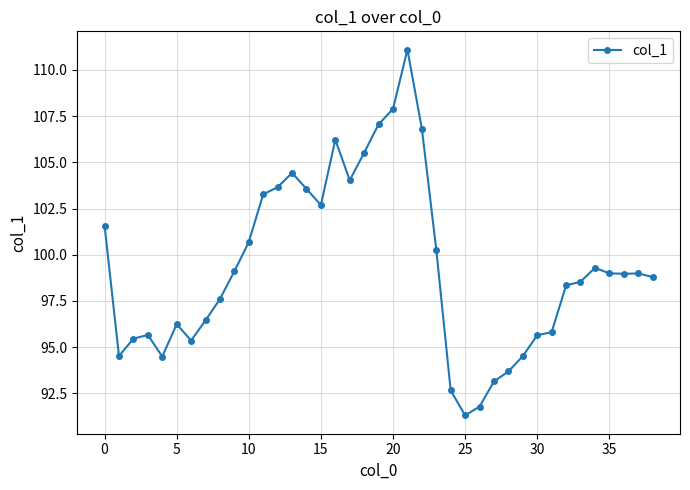

What is the sum of all values?

3874.1